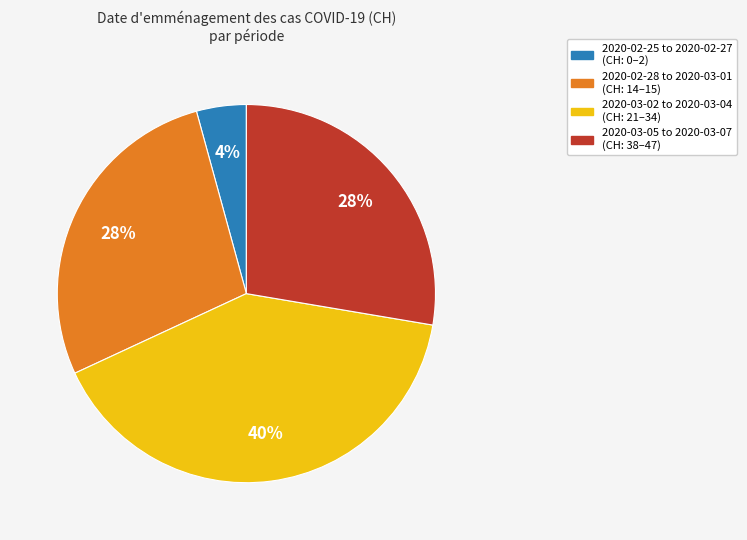

To the nearest percent, what is the difference between the largest and smallest slice percentages?

36%